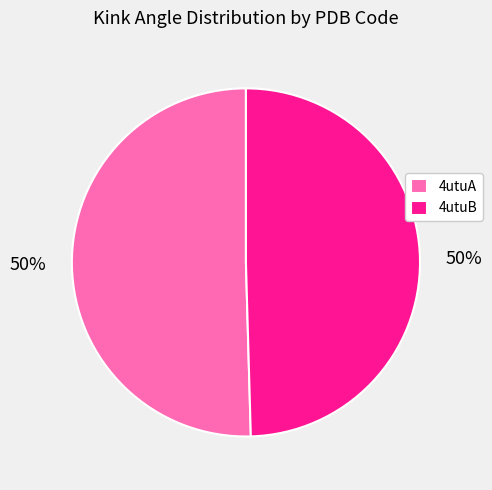

To the nearest percent, what percentage of the pie is 4utuB?

50%